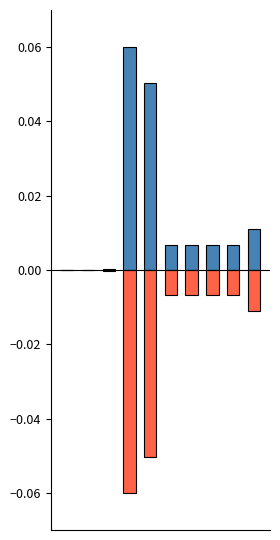

The value of positive at 1 is 0.0. True or false?

True